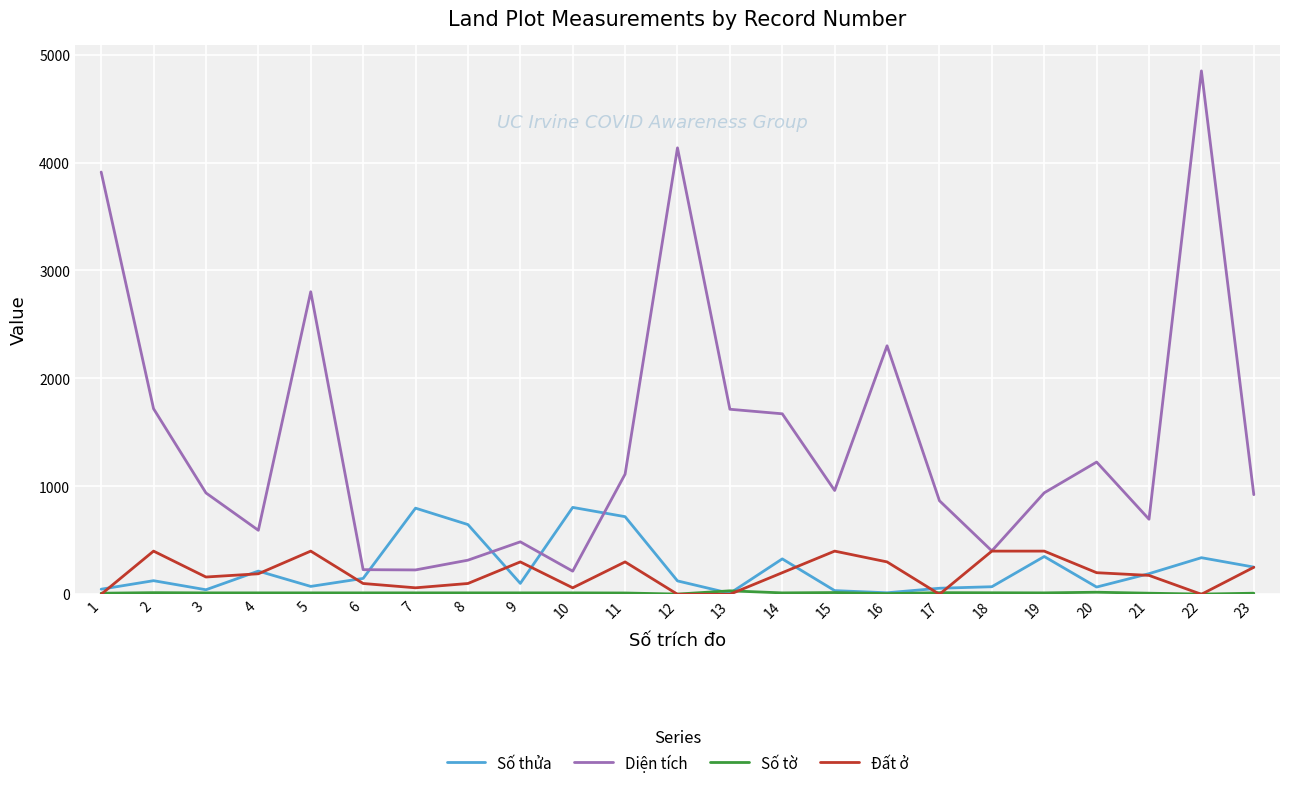

Is the value of Đất ở at 9 greater than the value of Diện tích at 16?

No